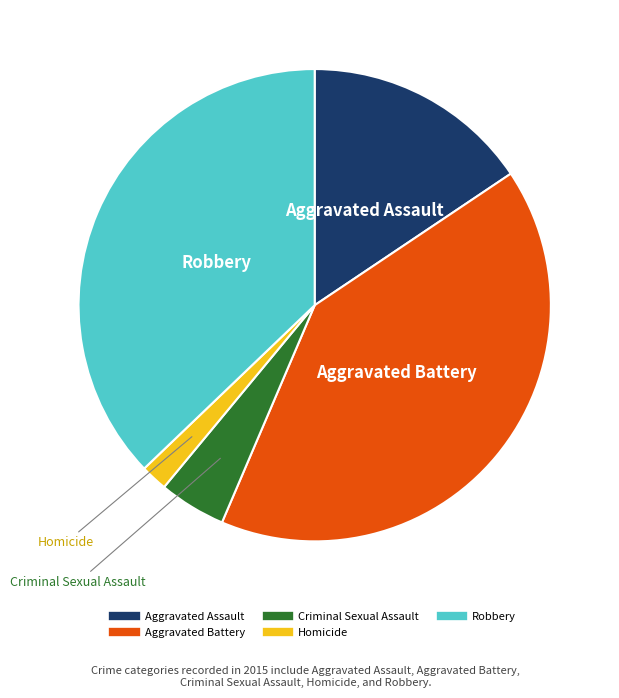

True or false: Aggravated Battery accounts for 26% of the total.

False